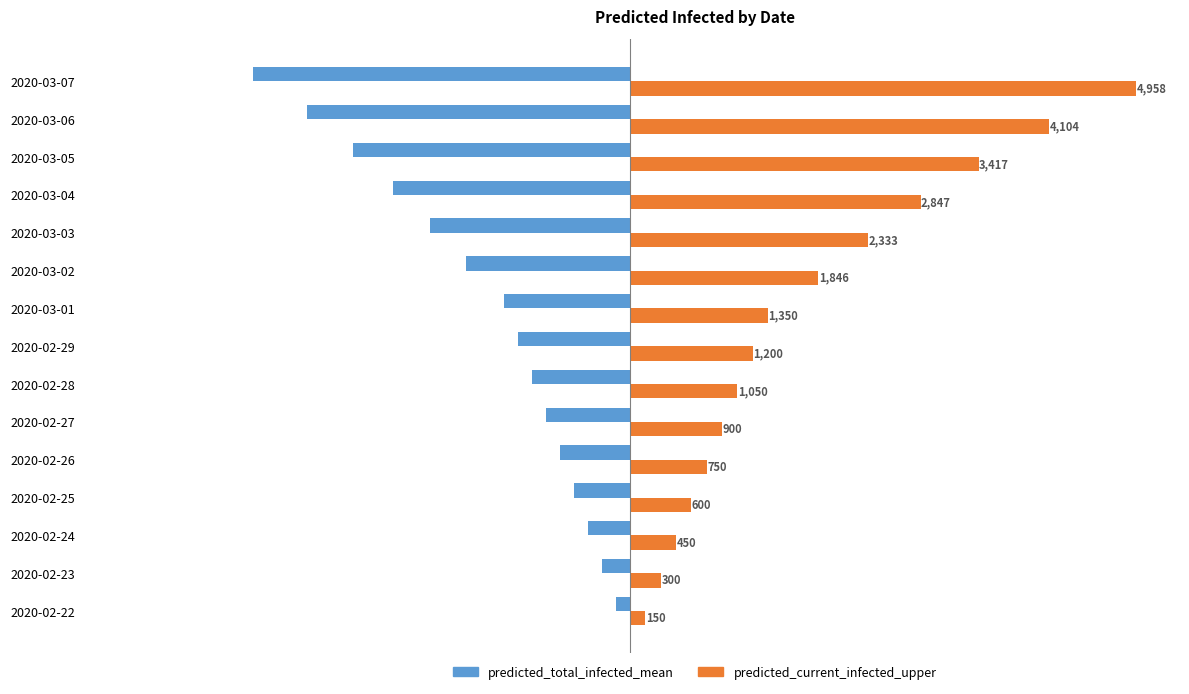

At which label is predicted_total_infected_mean closest to -1916?

2020-03-03